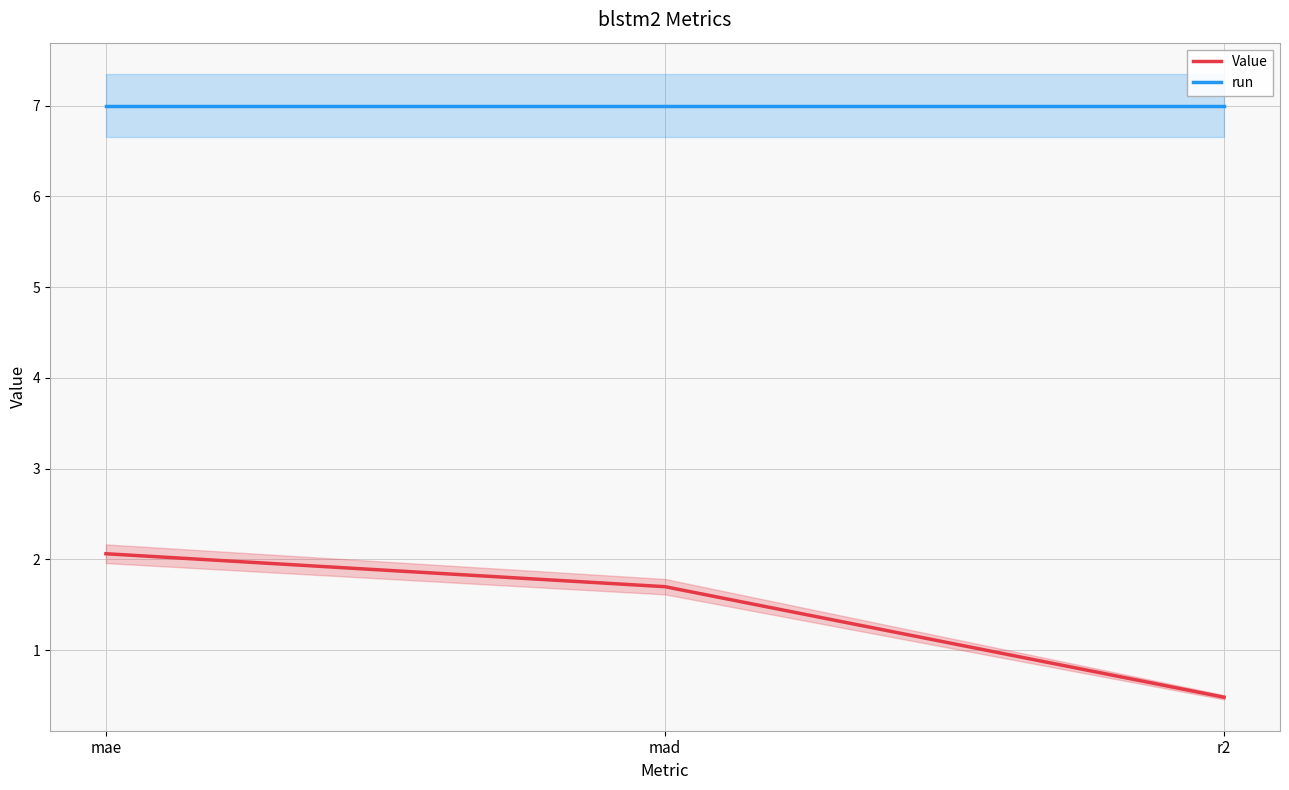

At which label does Value reach its peak?

mae